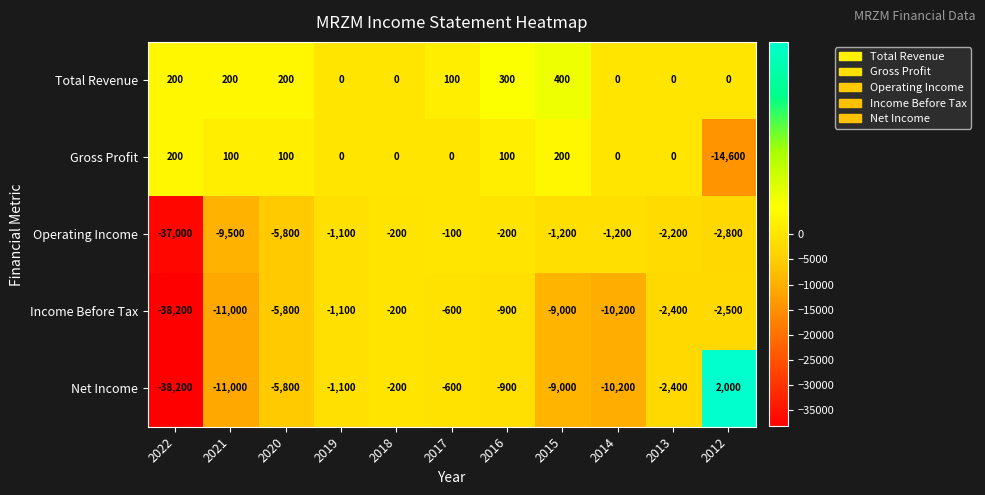

What value does the Operating Income series have at 2013, to the nearest 10?

-2200